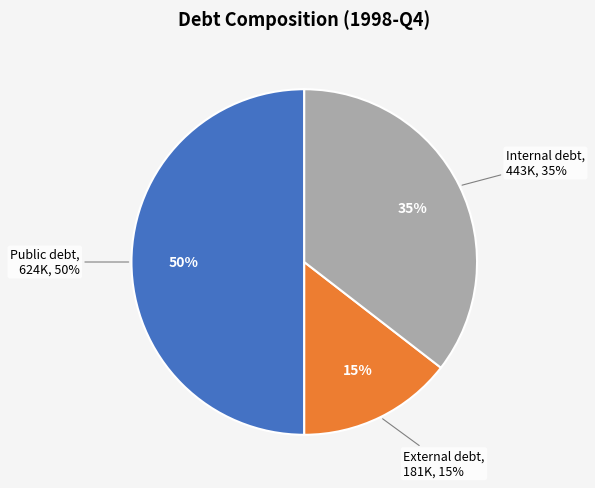

To the nearest percent, what is the difference between the largest and smallest slice percentages?

35%